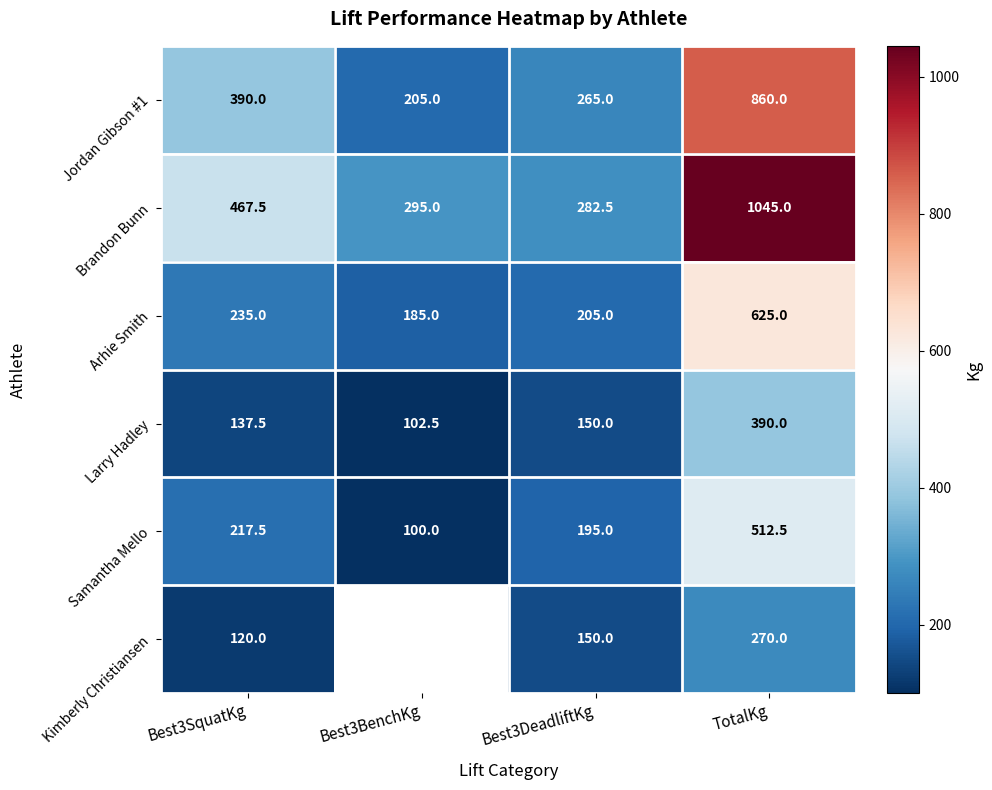

What is the smallest value displayed?

100.0